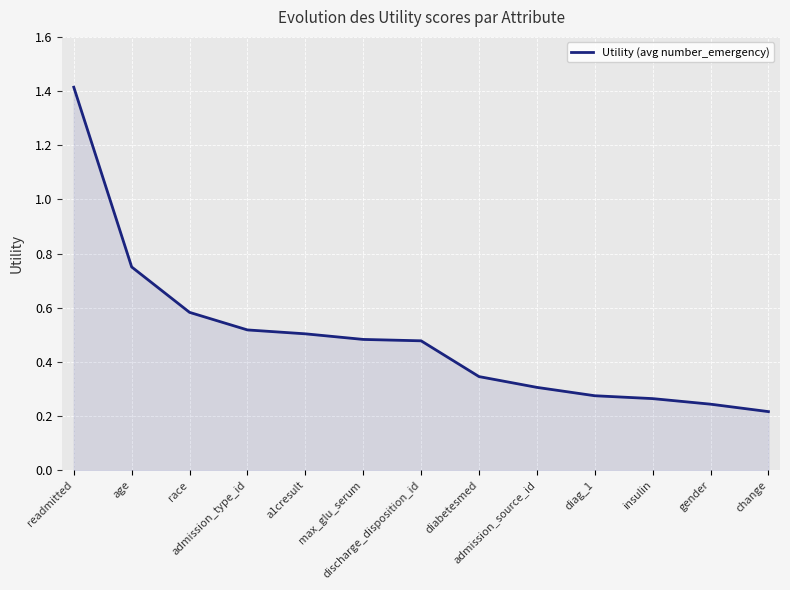

What is the difference between the maximum and minimum values?

1.2